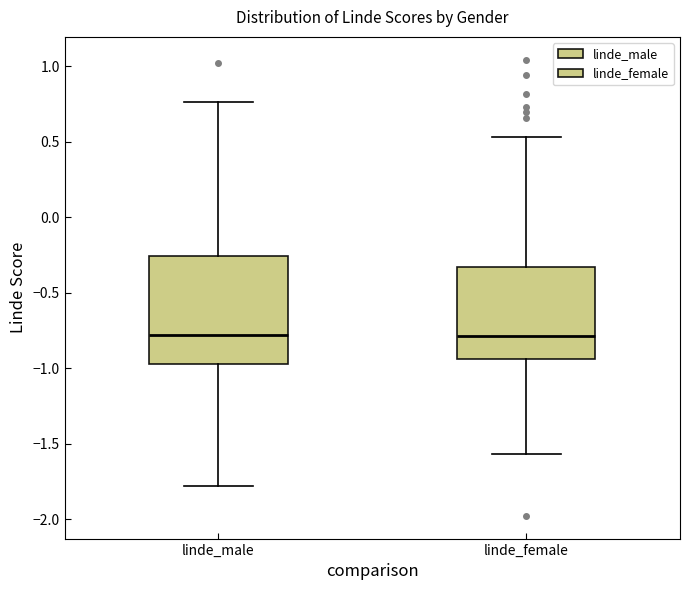

Where is the lower edge of the box for linde_male on the y-axis? The values are not printed on the chart, so give them approximately, as read against the axis.

-0.95